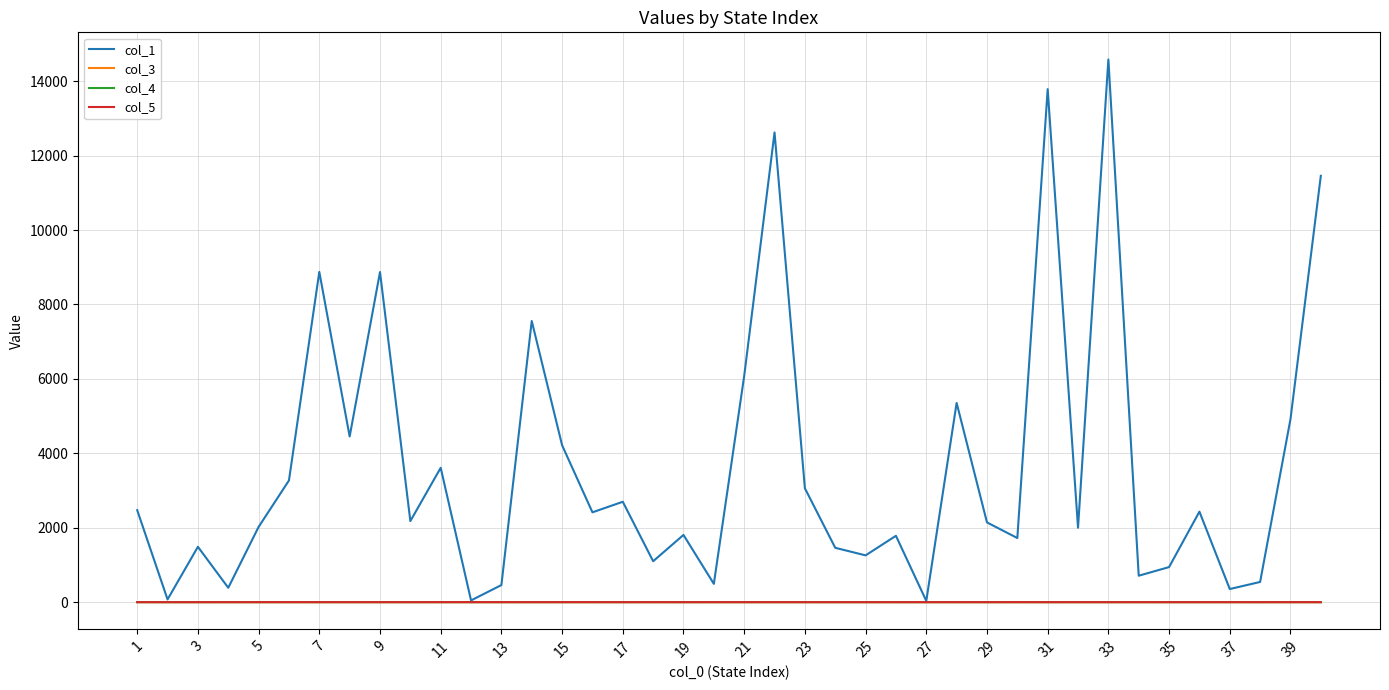

What is the greatest value displayed?

14584.8